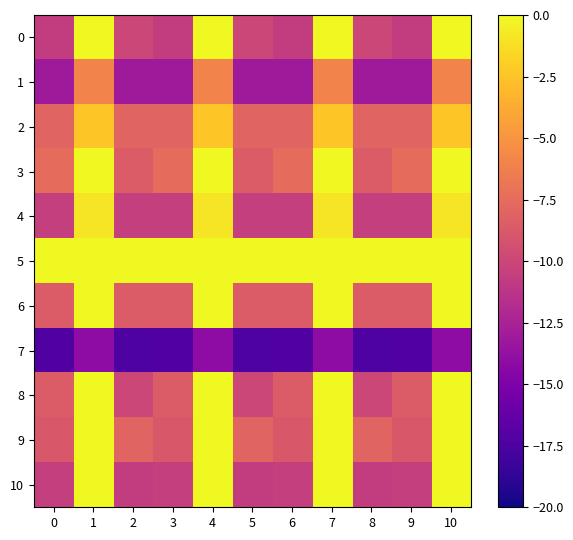

Reading left to right, transcribe all the data shown in this chart.

0: 0=-10.7	1=-0.0	2=-10.0	3=-10.7	4=-0.0	5=-10.0	6=-10.7	7=-0.0	8=-10.0	9=-10.7	10=-0.0
1: 0=-13.1	1=-6.0	2=-13.1	3=-13.1	4=-6.0	5=-13.1	6=-13.1	7=-6.0	8=-13.1	9=-13.1	10=-6.0
2: 0=-8.0	1=-2.4	2=-8.0	3=-8.0	4=-2.4	5=-8.0	6=-8.0	7=-2.4	8=-8.0	9=-8.0	10=-2.4
3: 0=-7.6	1=2.9	2=-8.6	3=-7.6	4=2.9	5=-8.6	6=-7.6	7=2.9	8=-8.6	9=-7.6	10=2.9
4: 0=-10.5	1=-0.9	2=-10.5	3=-10.5	4=-0.9	5=-10.5	6=-10.5	7=-0.9	8=-10.5	9=-10.5	10=-0.9
5: 0=-0.0	1=-0.0	2=-0.0	3=-0.0	4=-0.0	5=-0.0	6=-0.0	7=-0.0	8=-0.0	9=-0.0	10=-0.0
6: 0=-8.6	1=2.4	2=-8.6	3=-8.6	4=2.4	5=-8.6	6=-8.6	7=2.4	8=-8.6	9=-8.6	10=2.4
7: 0=-17.2	1=-14.1	2=-17.3	3=-17.2	4=-14.1	5=-17.3	6=-17.2	7=-14.1	8=-17.3	9=-17.2	10=-14.1
8: 0=-8.6	1=1.5	2=-10.0	3=-8.6	4=1.5	5=-10.0	6=-8.6	7=1.5	8=-10.0	9=-8.6	10=1.5
9: 0=-8.8	1=-0.0	2=-8.0	3=-8.8	4=-0.0	5=-8.0	6=-8.8	7=-0.0	8=-8.0	9=-8.8	10=-0.0
10: 0=-10.5	1=-0.0	2=-10.7	3=-10.5	4=-0.0	5=-10.7	6=-10.5	7=-0.0	8=-10.7	9=-10.5	10=-0.0